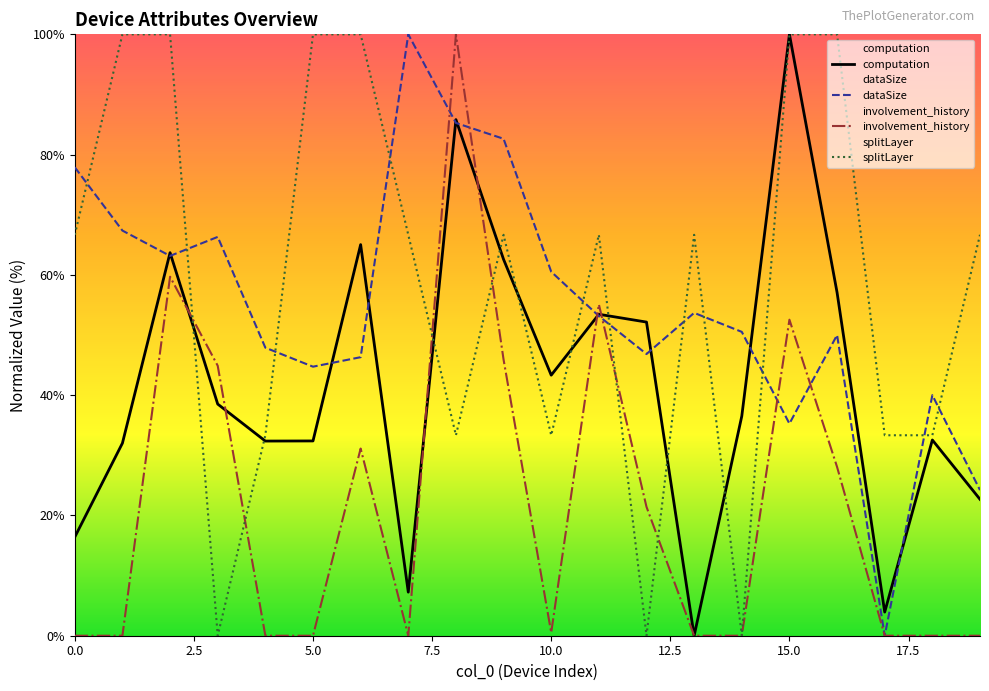

True or false: dataSize and splitLayer cross at least once.

True